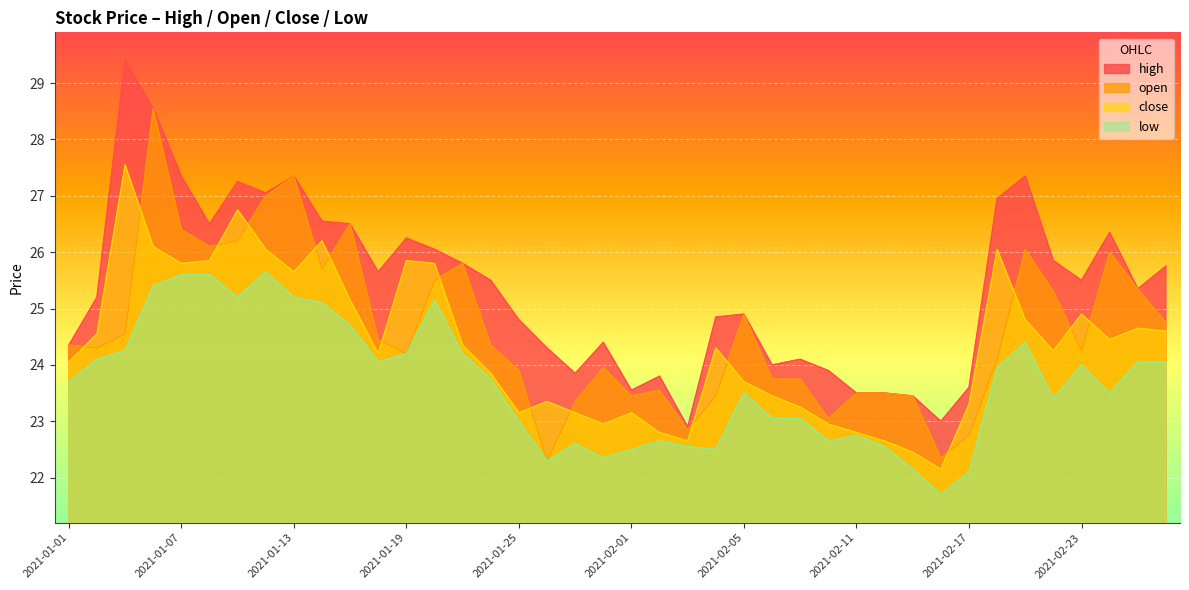

Which series has the largest range (max minus min)?

high